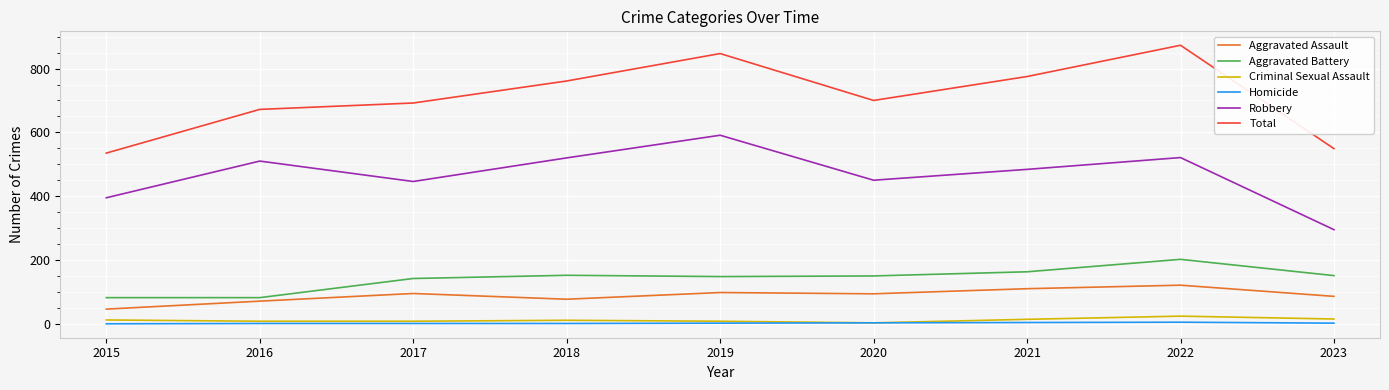

What is the minimum value for Aggravated Battery?

82